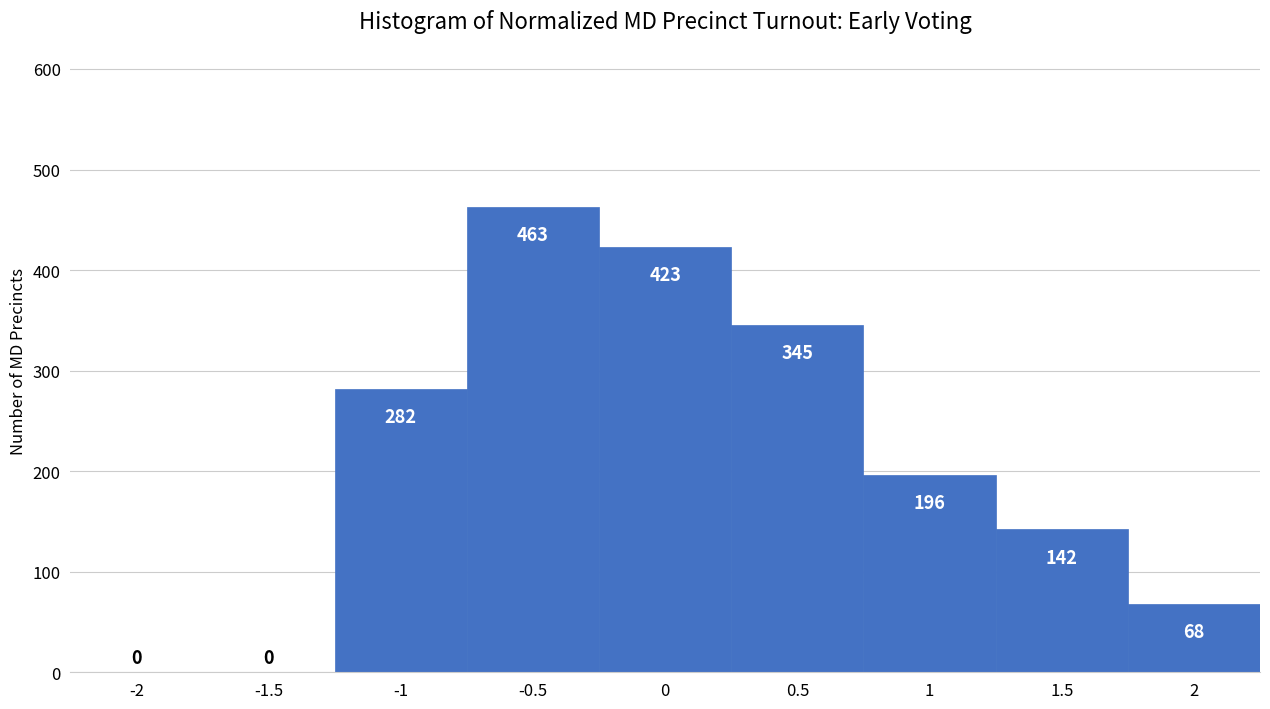

How tall is the bar that spans 1.75 to 2.25 on the x-axis?

68